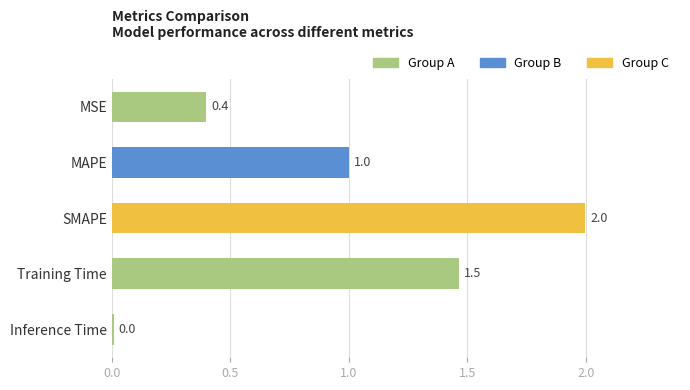

What position from the top is MAPE?

2